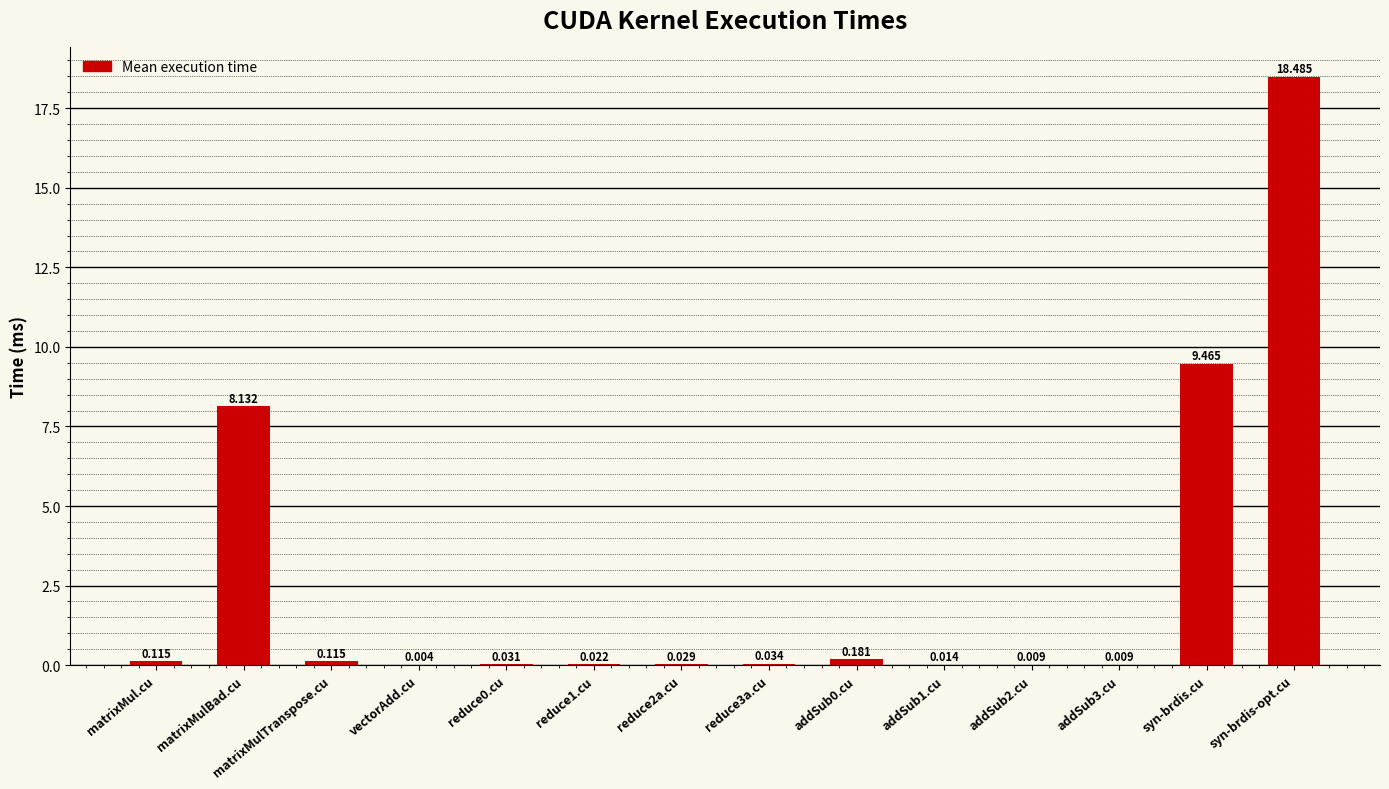

What is the sum of all values?

36.6